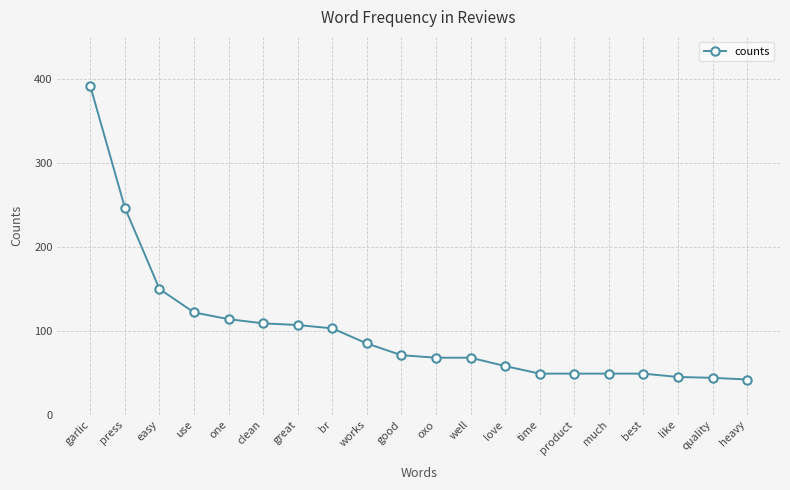

Between press and best, which is larger?

press